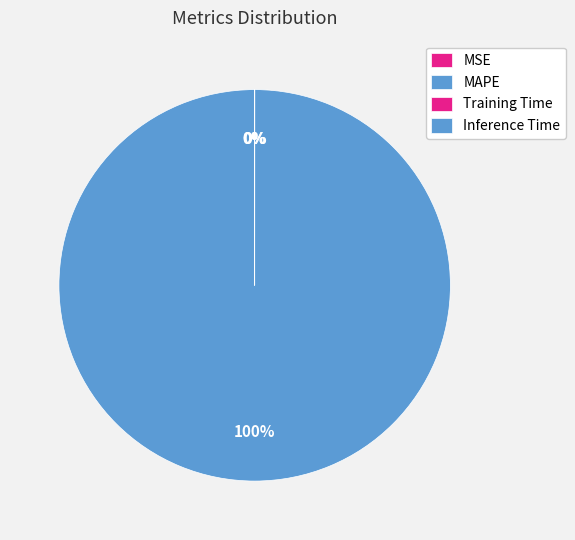

Is there any slice that represents more than half of the pie?

Yes